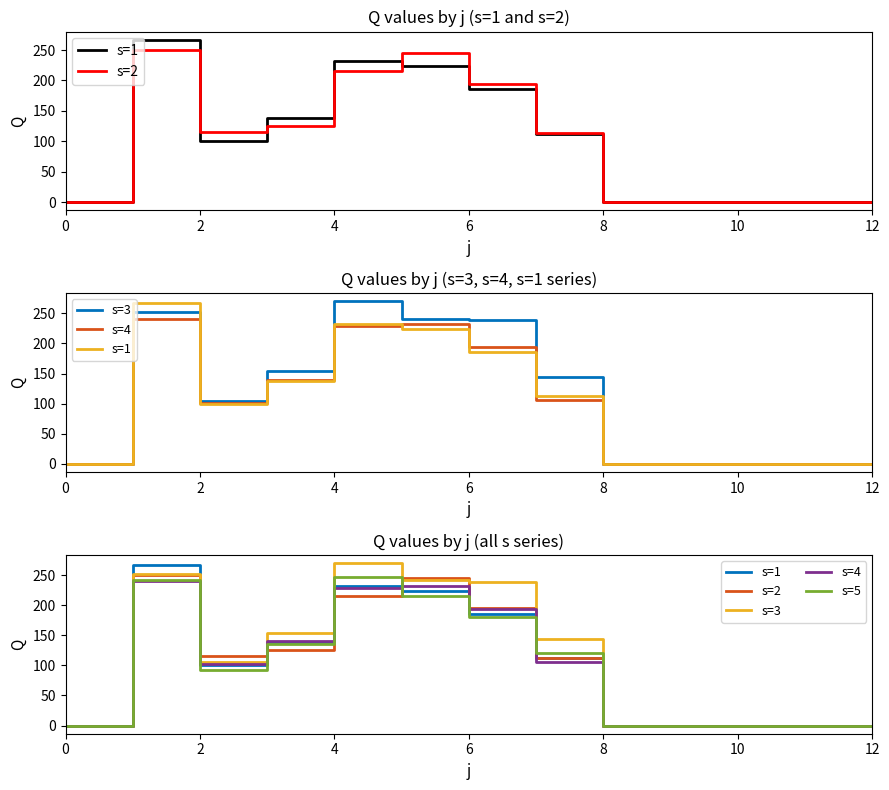

What is the label of the 11th point from the left?

10